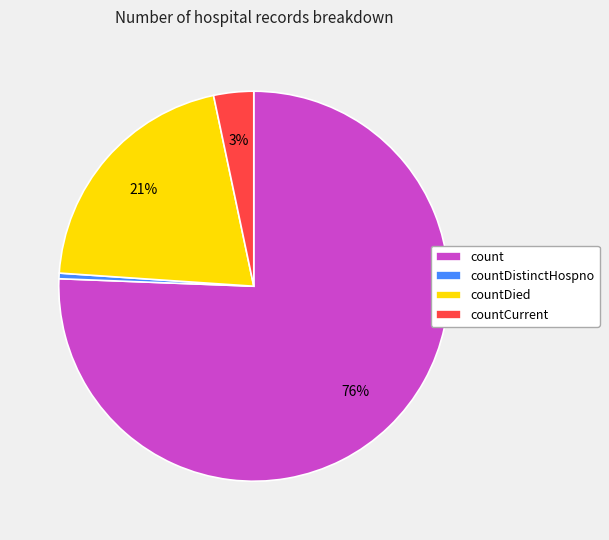

True or false: countCurrent accounts for 3% of the total.

True